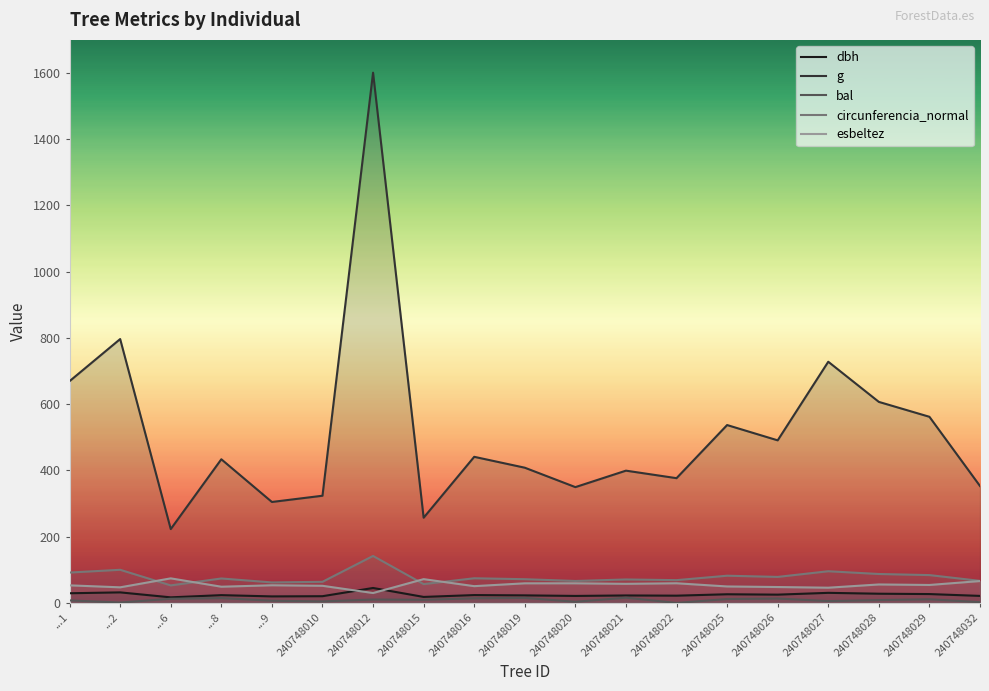

How many interior local valleys does the dbh series have?

6